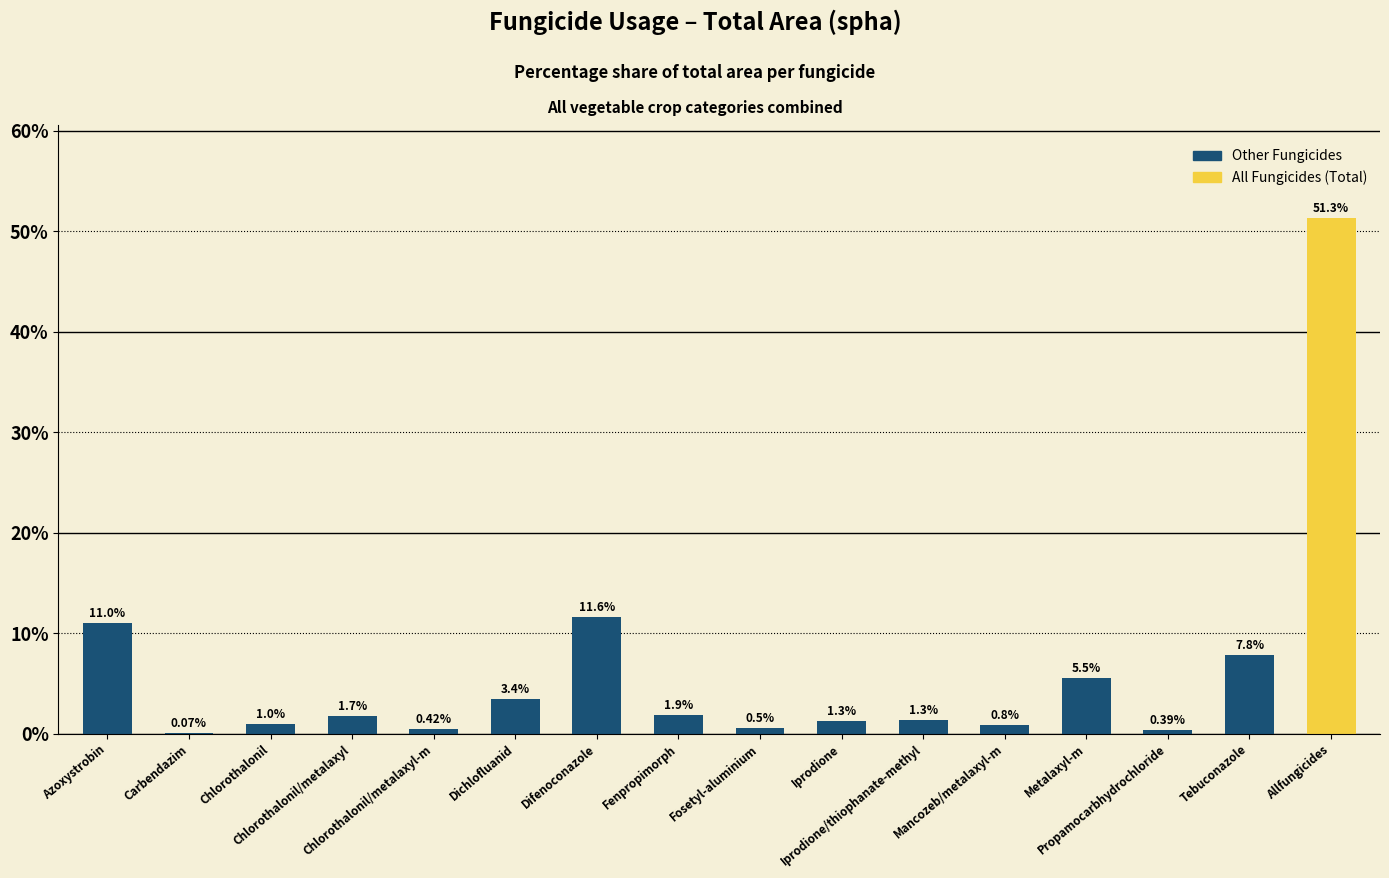

List the labels in order of value, largest first.

Allfungicides, Difenoconazole, Azoxystrobin, Tebuconazole, Metalaxyl-m, Dichlofluanid, Fenpropimorph, Chlorothalonil/metalaxyl, Iprodione/thiophanate-methyl, Iprodione, Chlorothalonil, Mancozeb/metalaxyl-m, Fosetyl-aluminium, Chlorothalonil/metalaxyl-m, Propamocarbhydrochloride, Carbendazim